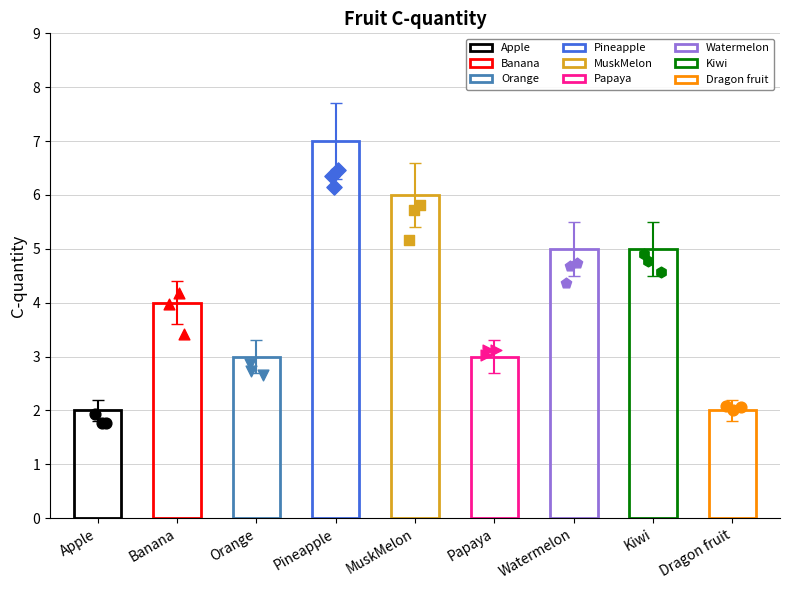

What is the change in value from Kiwi to Dragon fruit?

-3